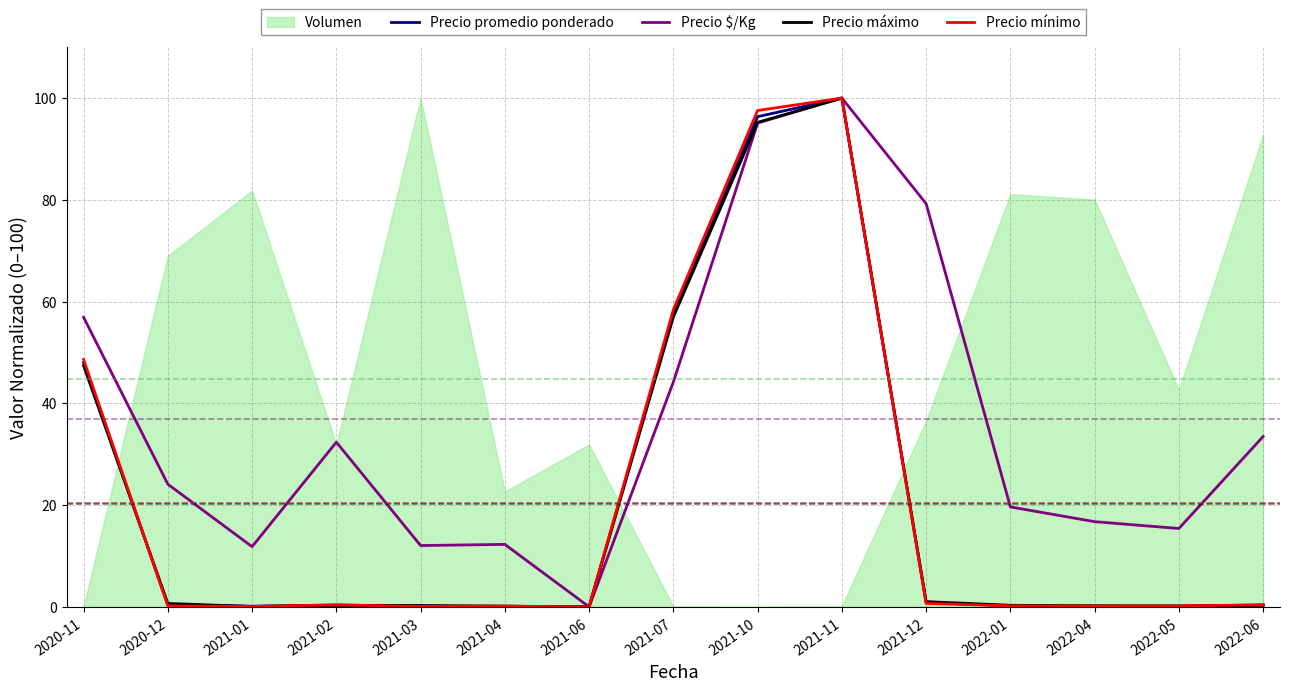

Where is the first local maximum for Precio promedio ponderado?

2021-02